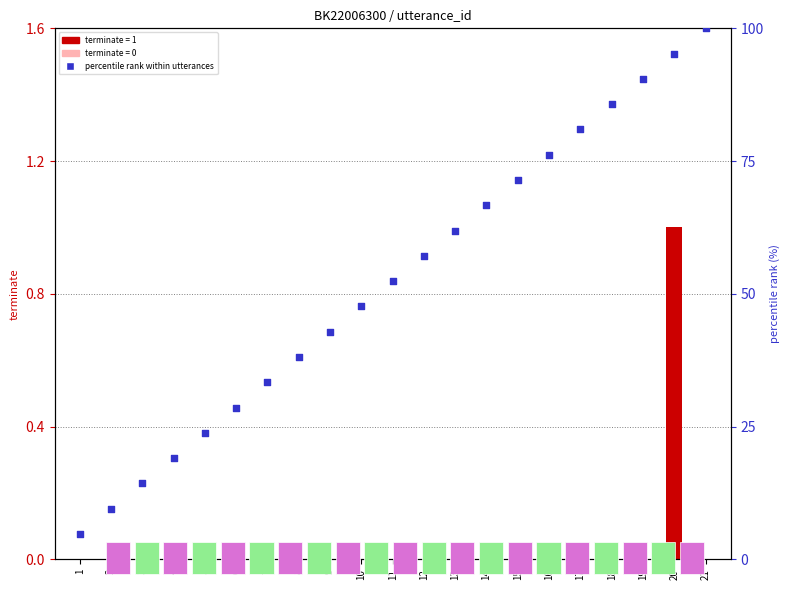

What is the total value across all series at 12?

57.1